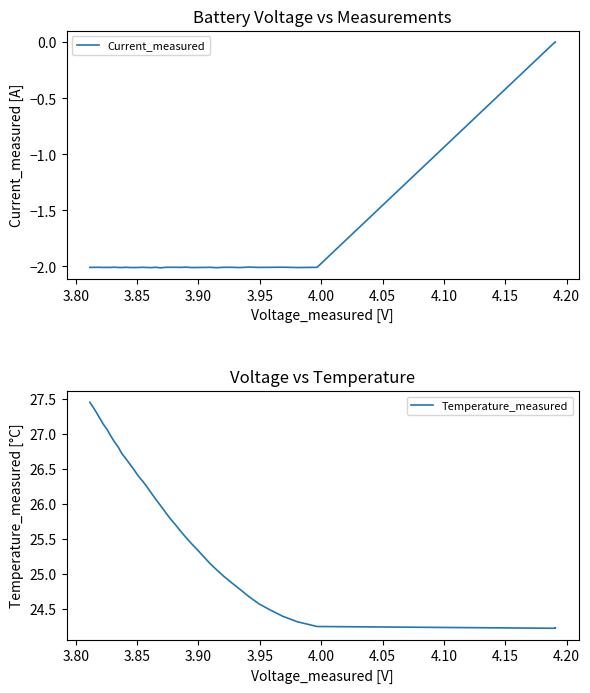

What are all the series names shown in the legend?

Current_measured, Temperature_measured